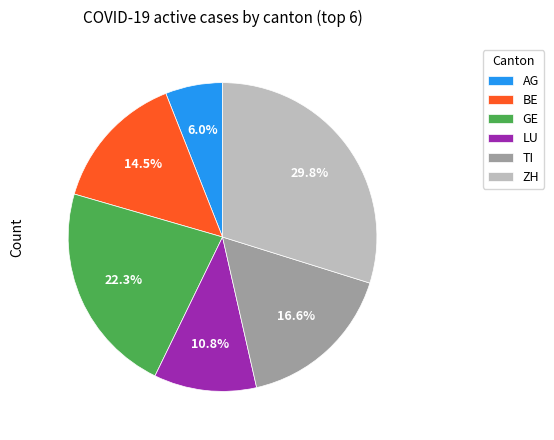

Combined, do BE and TI account for over 50%?

No